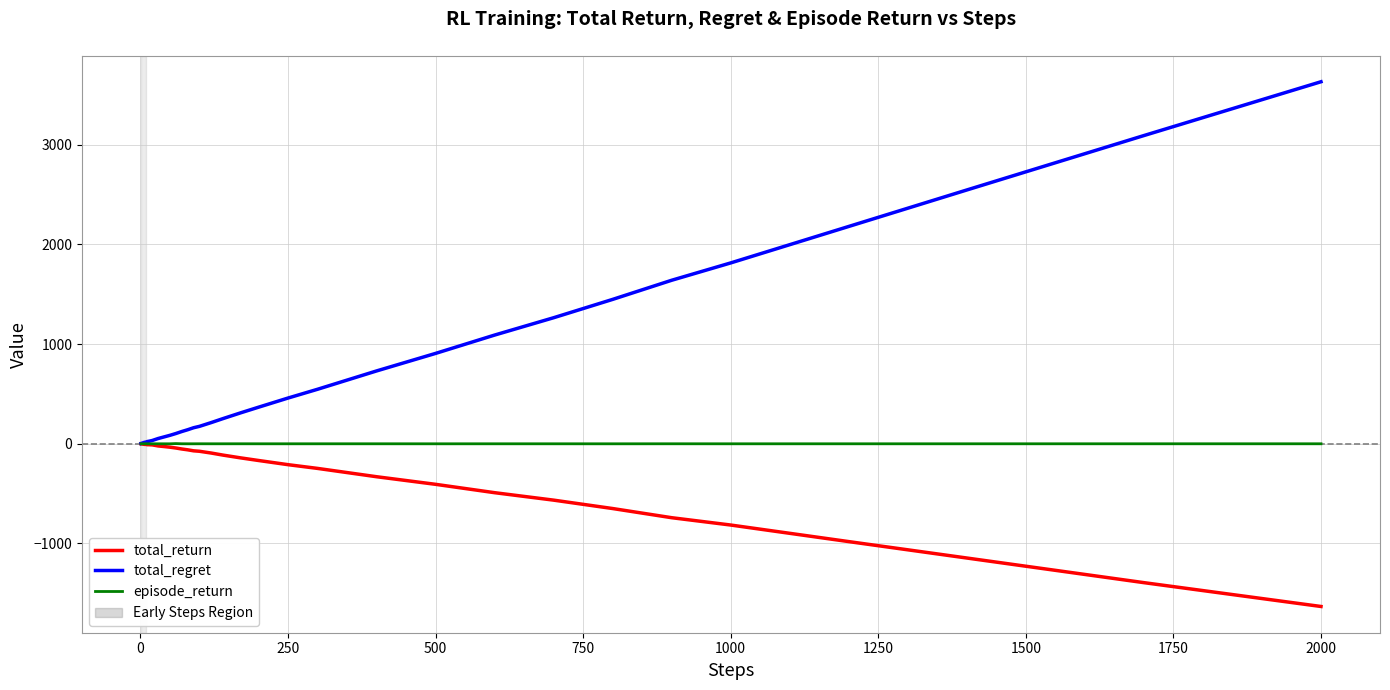

What is the maximum value shown in the chart?

3632.0